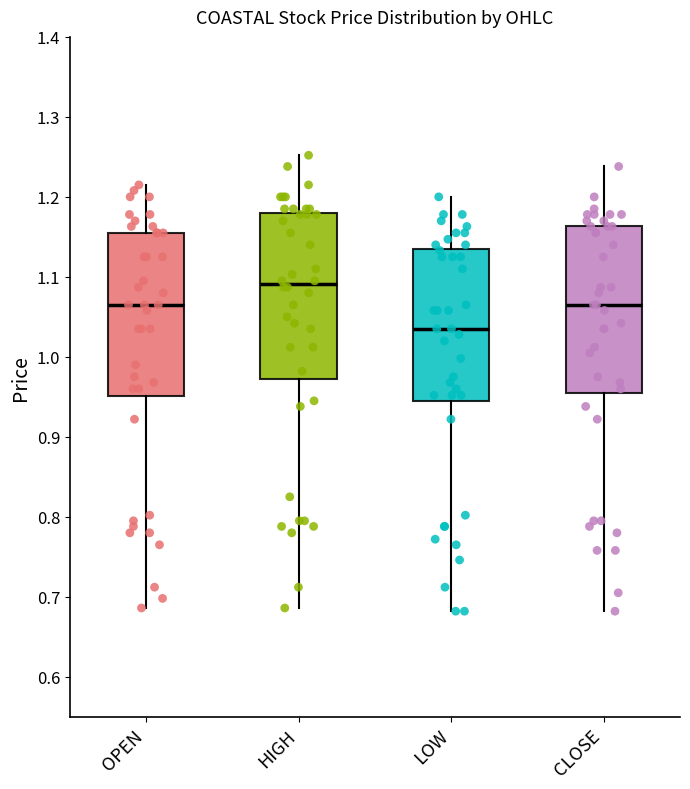

Where is the lower edge of the box for OPEN on the y-axis? The values are not printed on the chart, so give them approximately, as read against the axis.

0.95